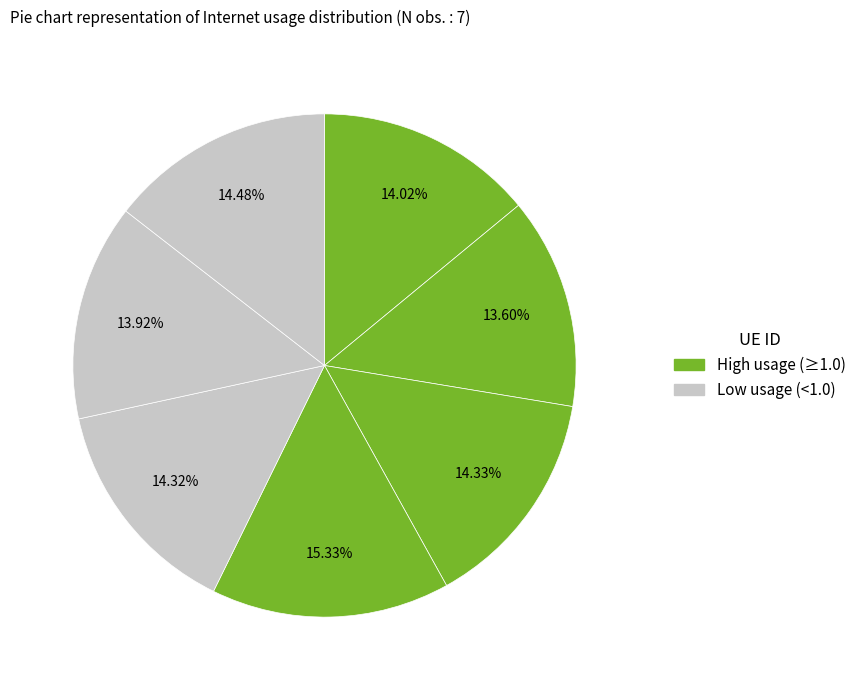

Count the number of slices in the pie.

7